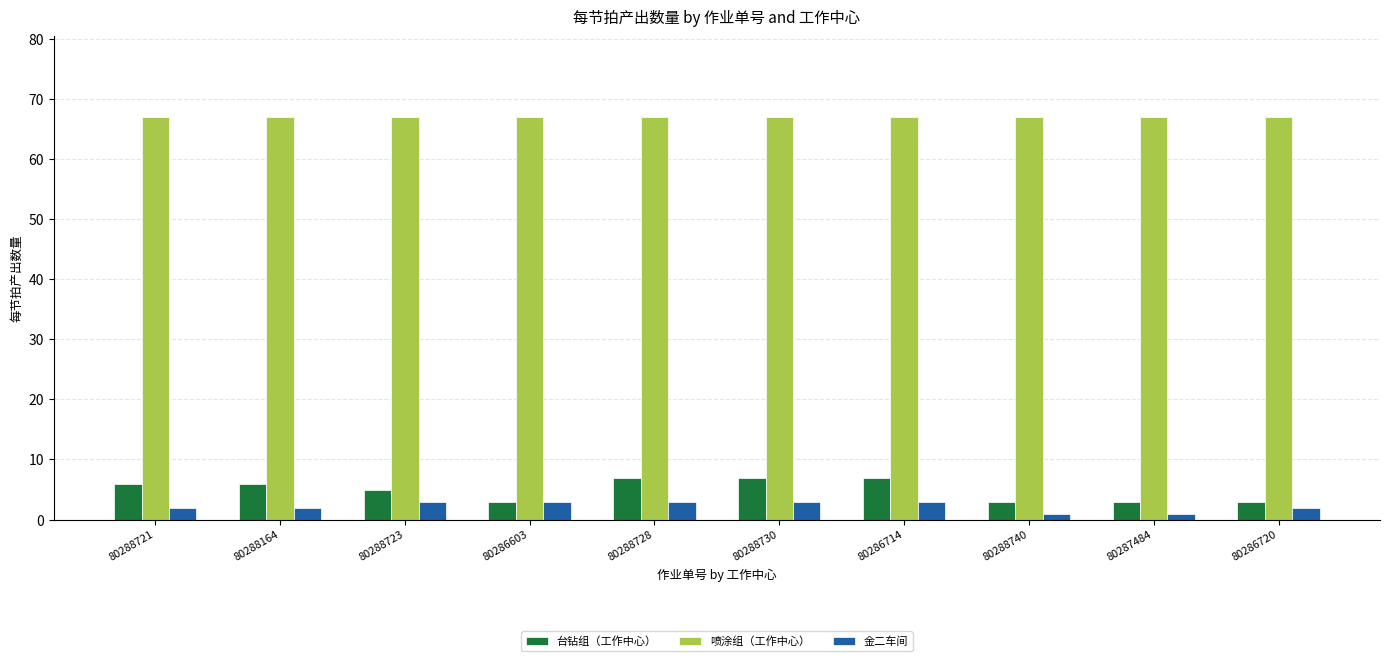

What is the maximum value for 金二车间?

3